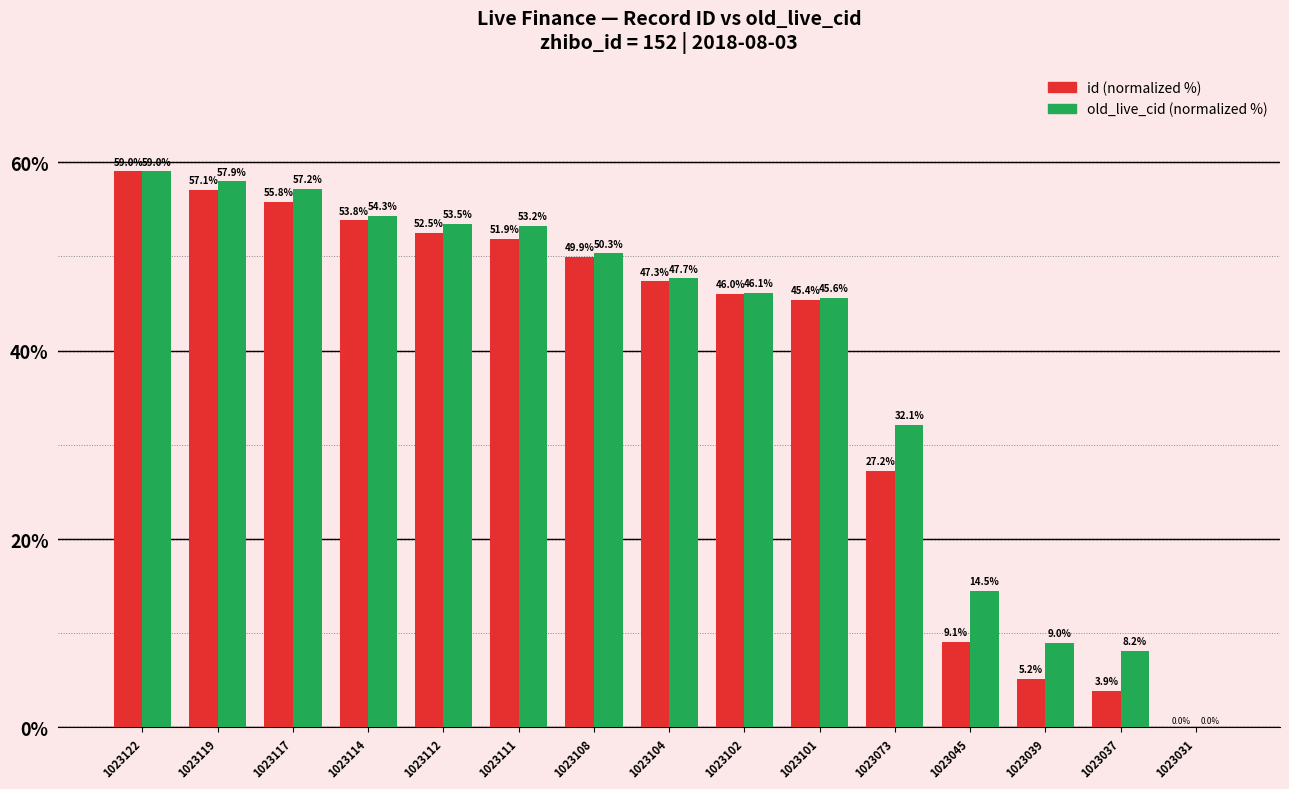

How many values in the id (normalized %) series exceed 47?

8